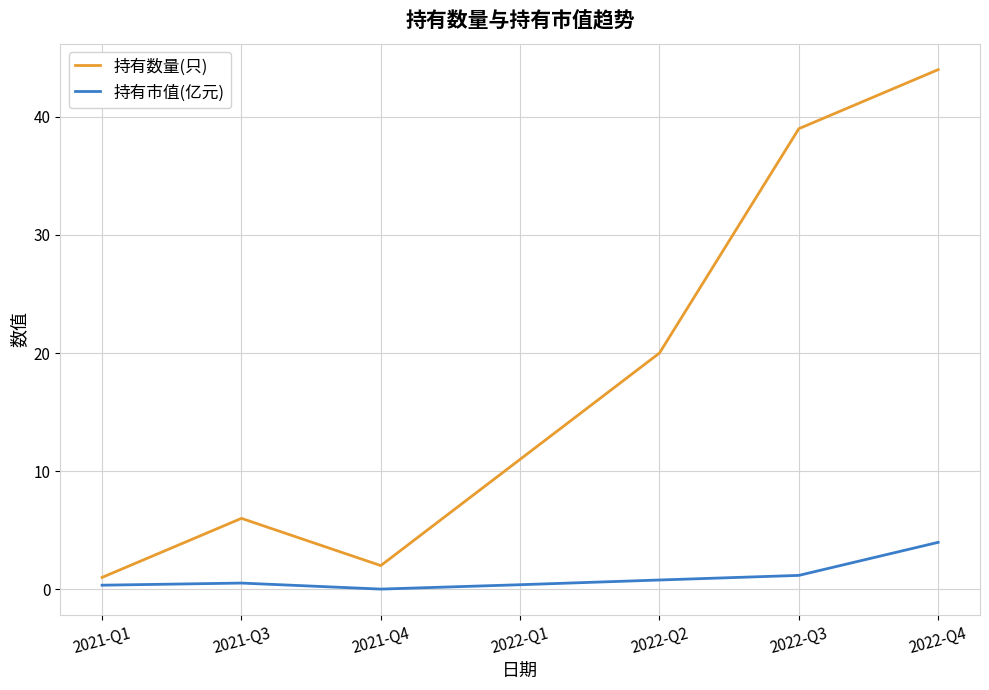

Does the chart have visible grid lines?

Yes